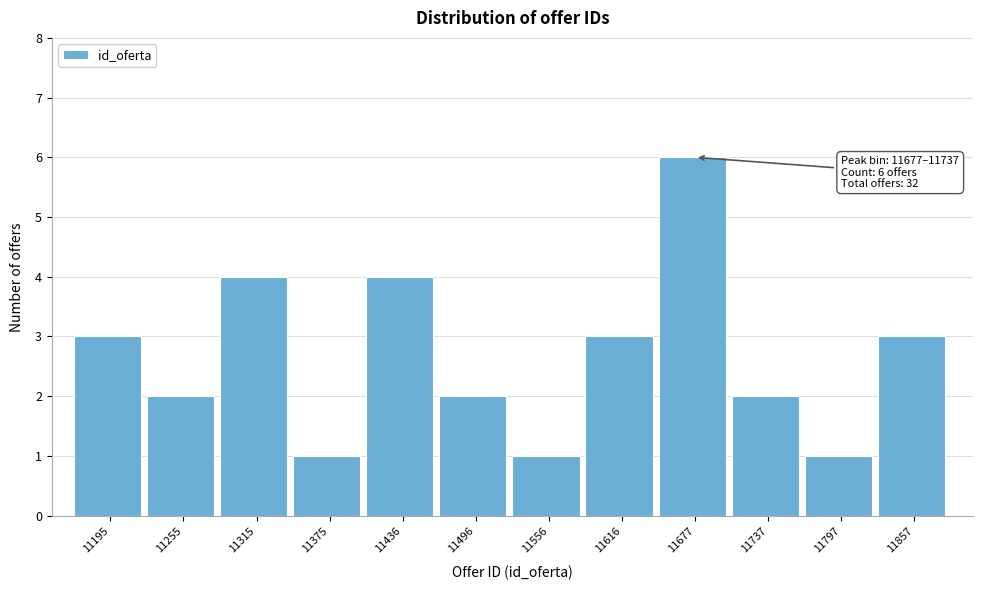

Reading right to left, what are all the values shown in this chart?

11857=3	11797=1	11737=2	11677=6	11616=3	11556=1	11496=2	11436=4	11375=1	11315=4	11255=2	11195=3